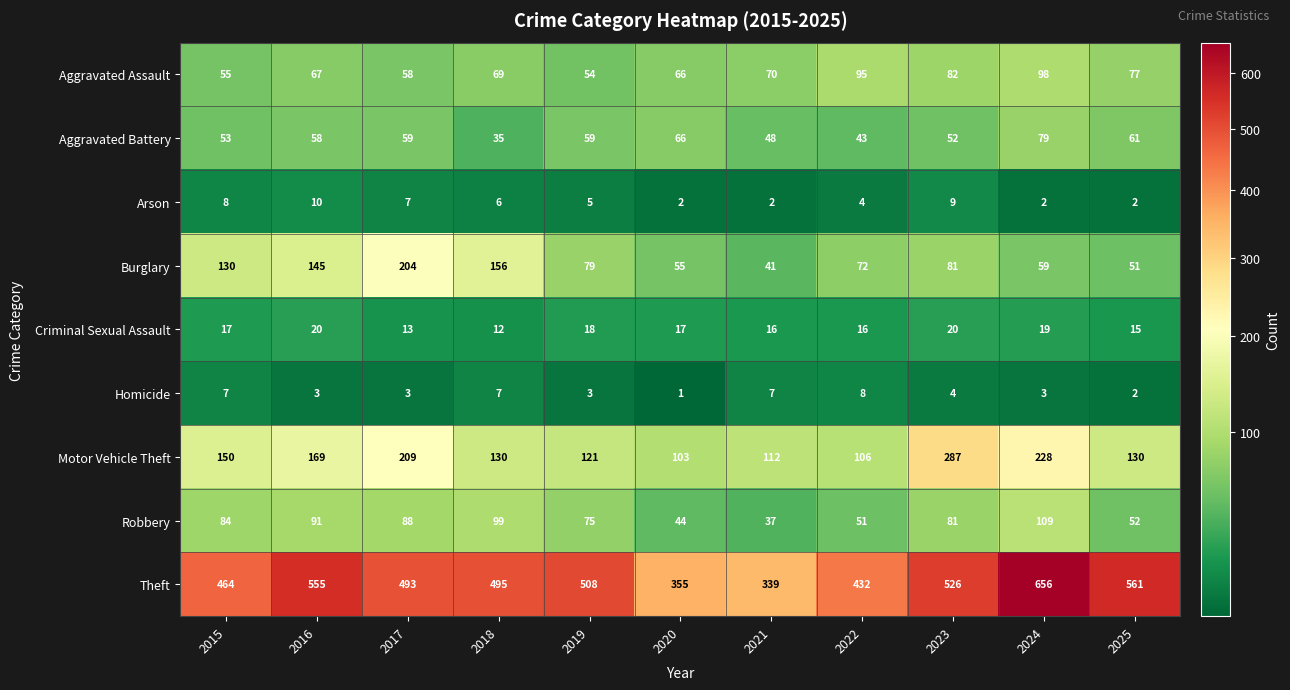

What is the smallest value displayed?

1